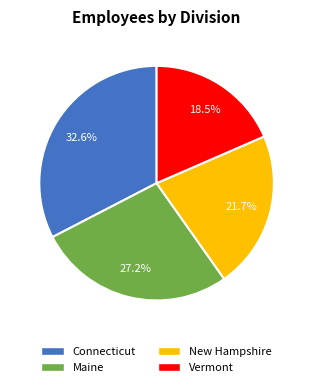

What percentage is the Maine slice, to the nearest percent?

27%